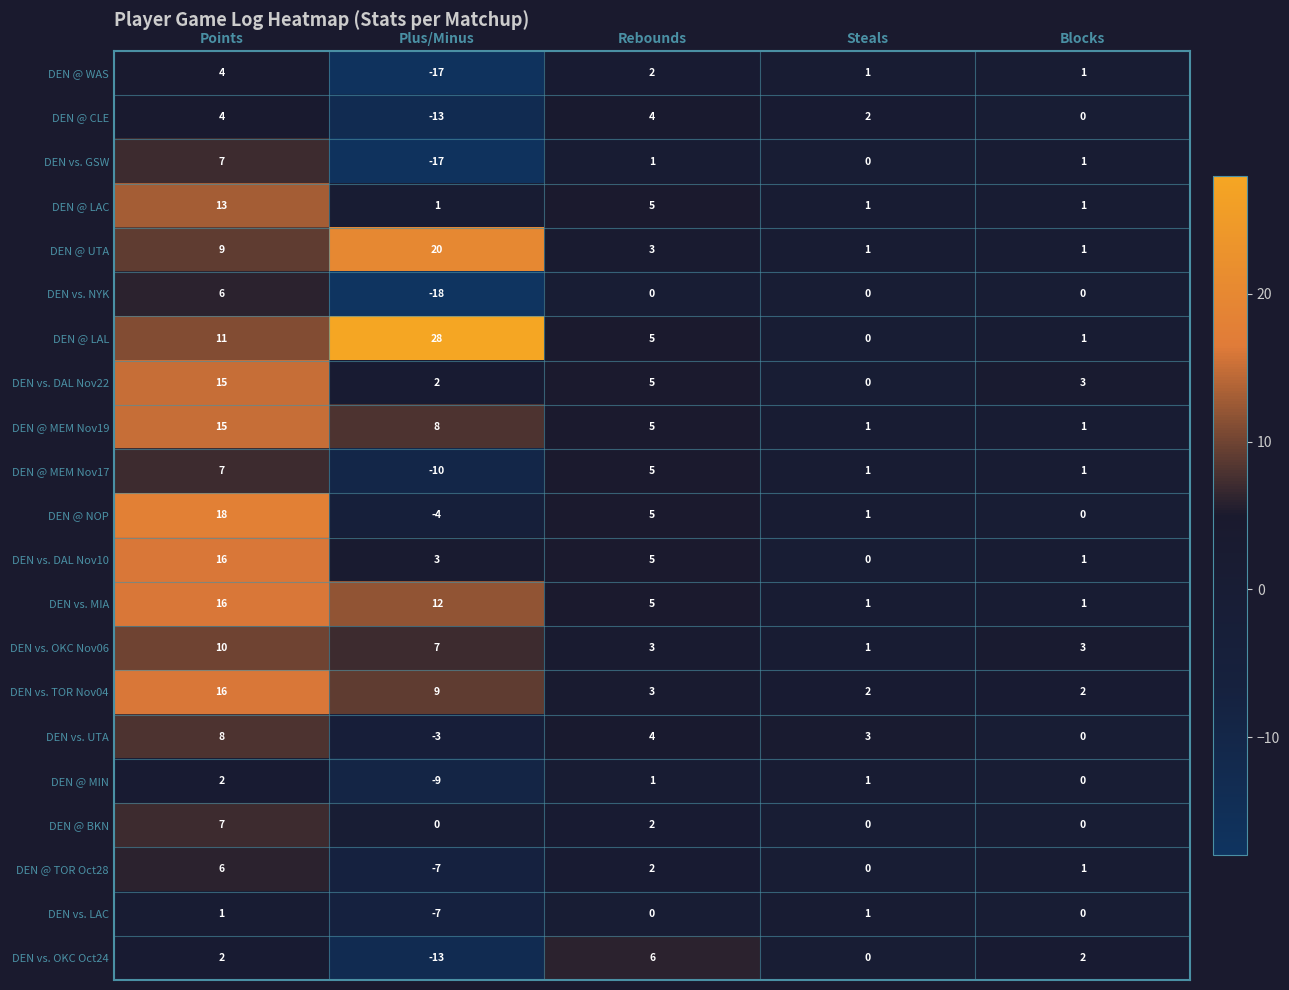

What is the total value across all series at Points?

193